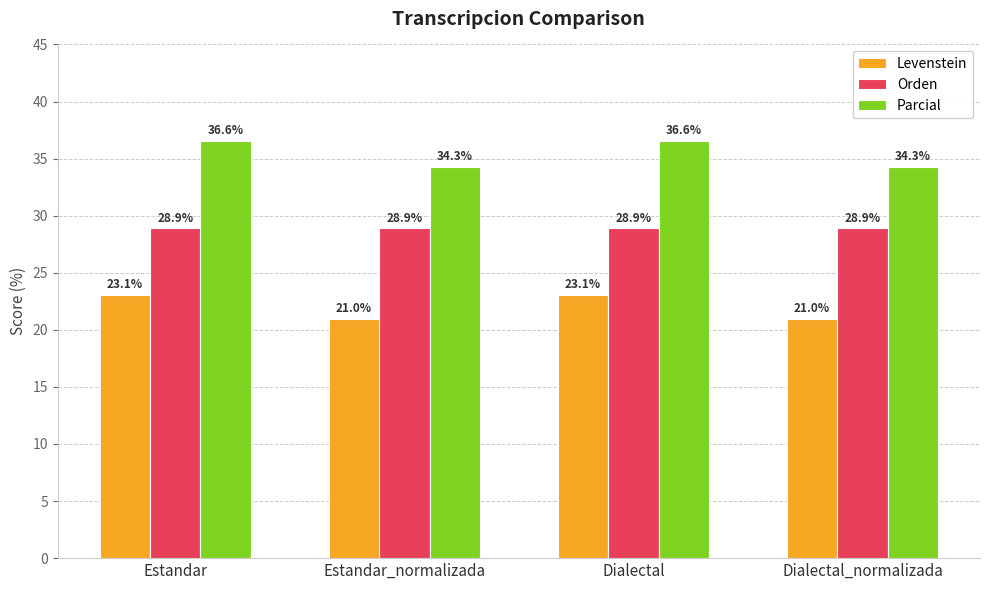

What value does the Parcial series have at Estandar_normalizada?

34.3